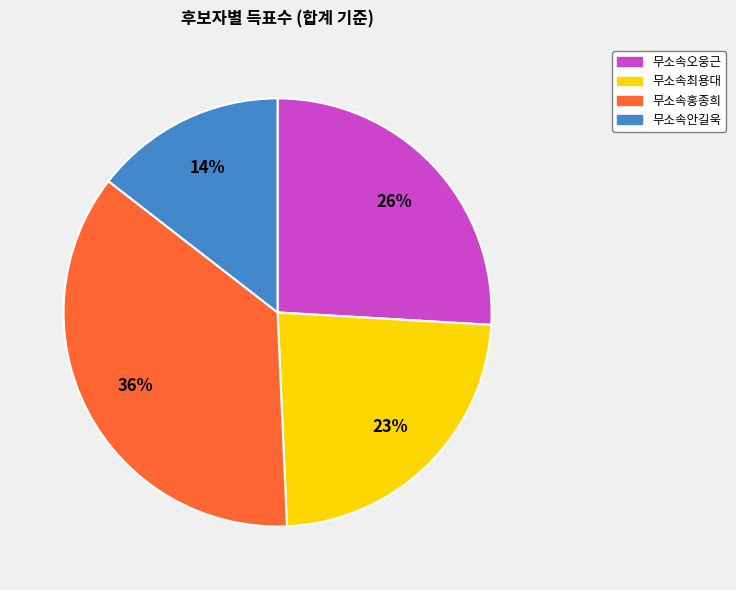

Rank the categories by value from lowest to highest.

무소속안길욱, 무소속최용대, 무소속오웅근, 무소속홍종희